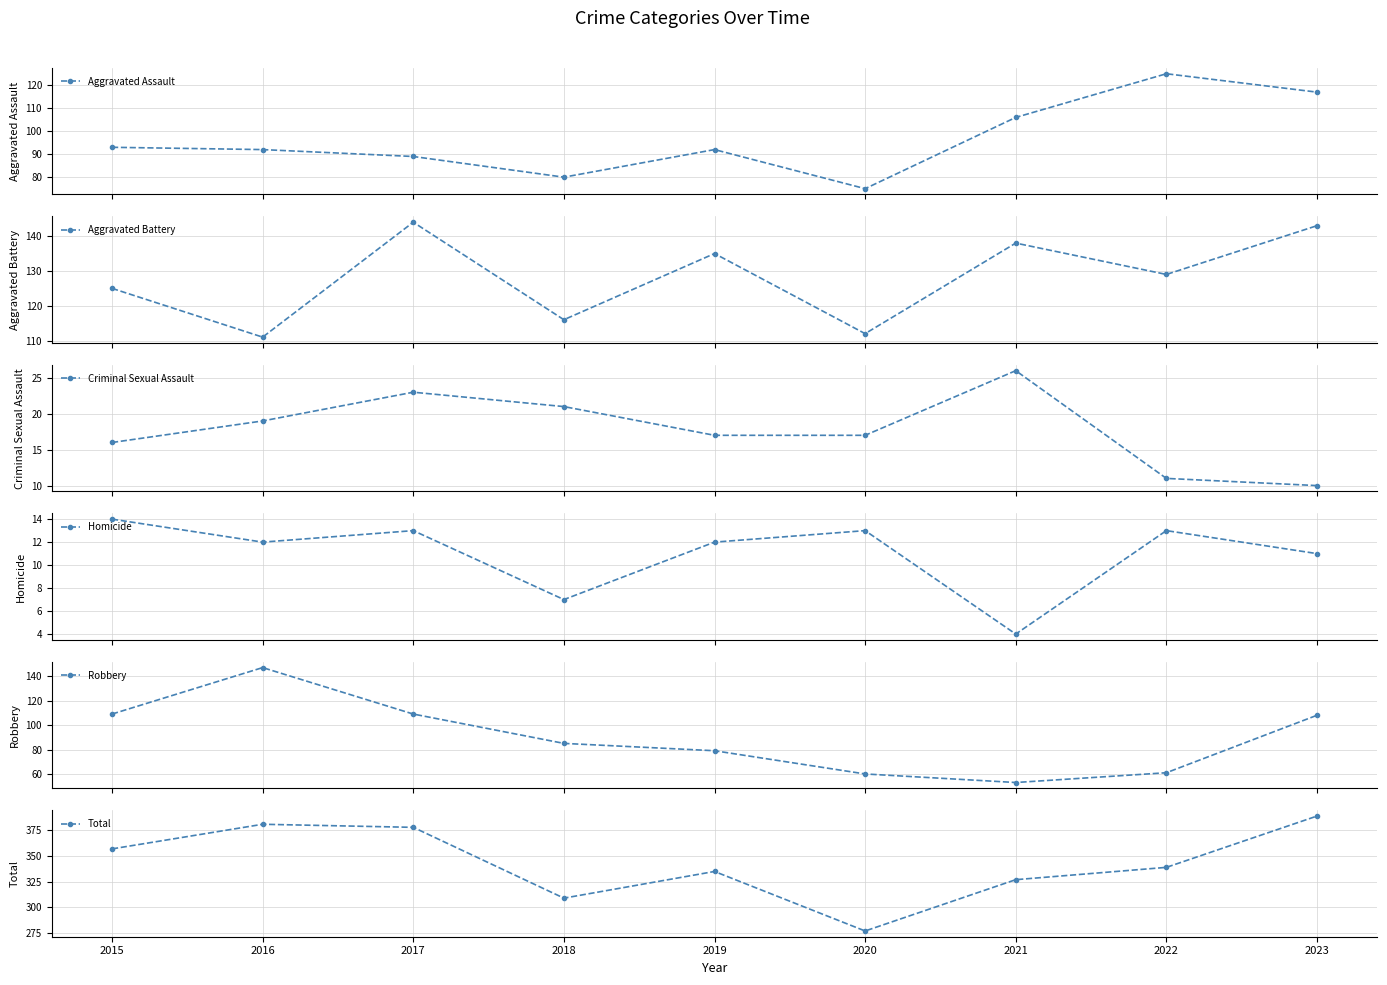

True or false: Homicide and Total intersect in this chart.

False